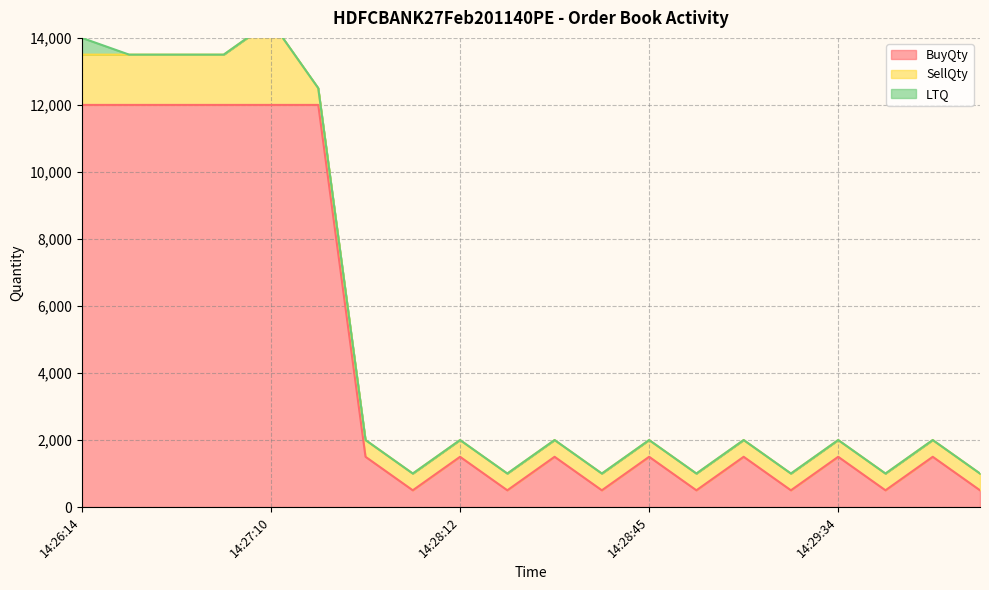

What is the maximum value for BuyQty?

12000